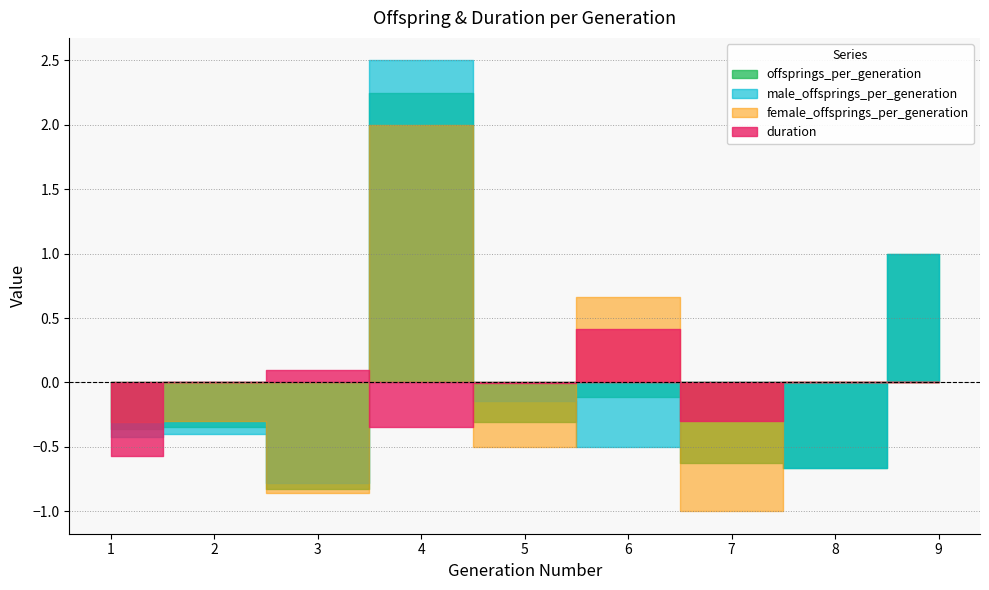

The value of female_offsprings_per_generation at 9 is 1.7. True or false?

False